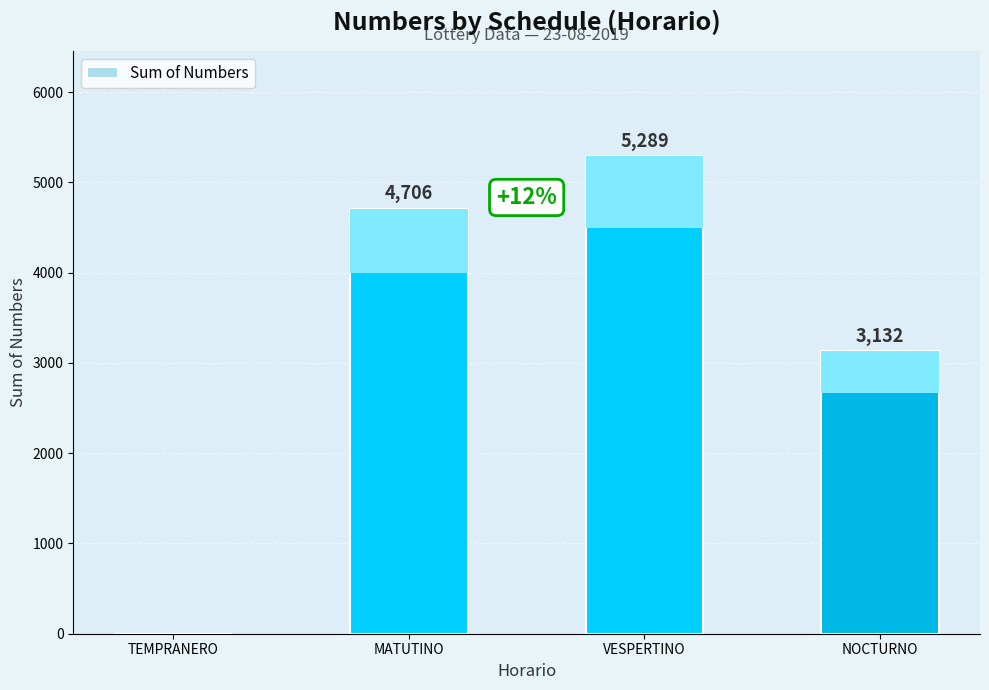

At which category does the chart reach its peak across all series?

VESPERTINO